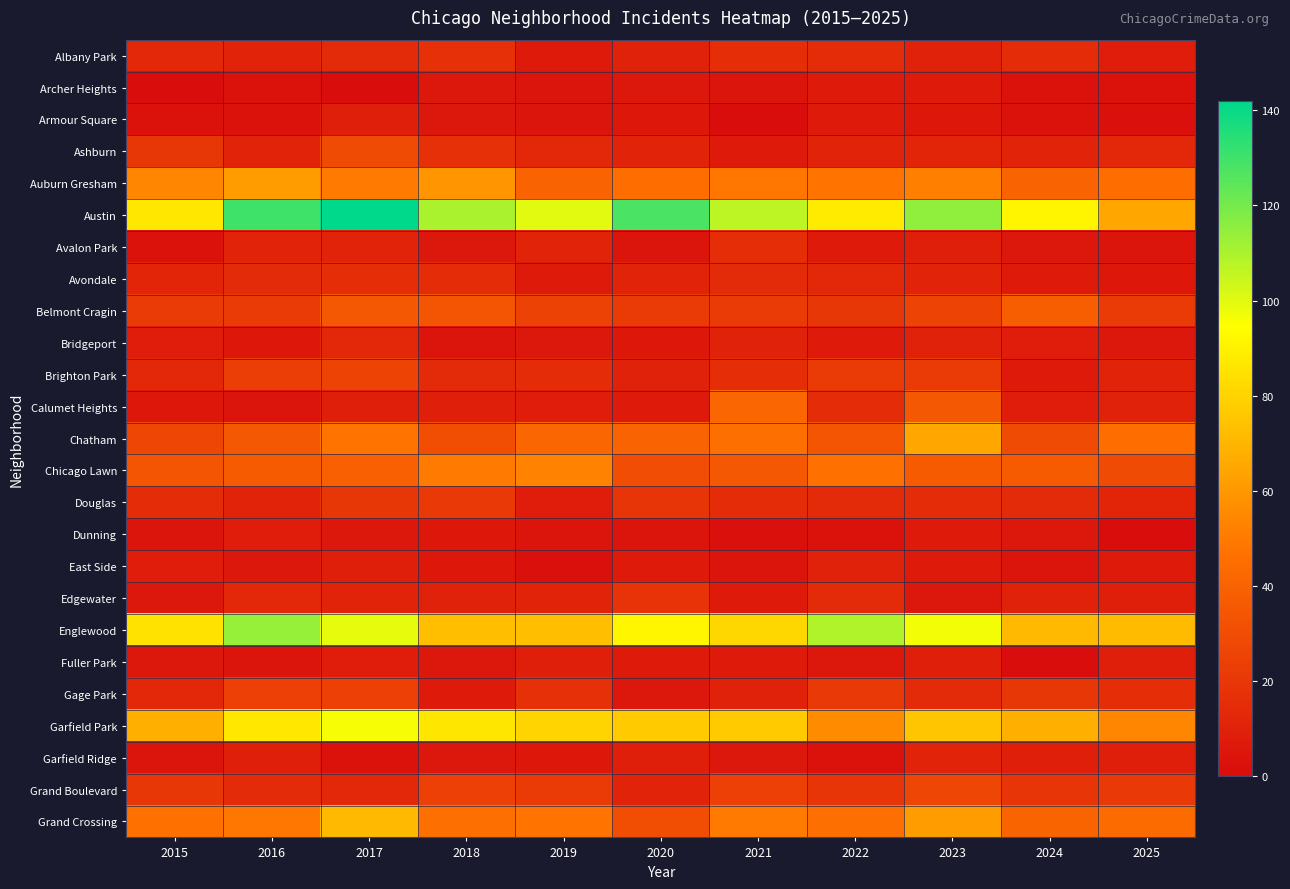

Reading left to right, transcribe all the data shown in this chart.

Albany Park: 2015=13	2016=11	2017=14	2018=17	2019=7	2020=10	2021=16	2022=15	2023=10	2024=15	2025=8
Archer Heights: 2015=1	2016=3	2017=1	2018=5	2019=4	2020=5	2021=4	2022=7	2023=7	2024=3	2025=3
Armour Square: 2015=3	2016=3	2017=9	2018=5	2019=4	2020=6	2021=1	2022=7	2023=6	2024=3	2025=2
Ashburn: 2015=20	2016=11	2017=29	2018=17	2019=13	2020=11	2021=7	2022=11	2023=12	2024=11	2025=13
Auburn Gresham: 2015=54	2016=62	2017=50	2018=59	2019=40	2020=45	2021=49	2022=48	2023=52	2024=40	2025=45
Austin: 2015=87	2016=130	2017=142	2018=110	2019=100	2020=128	2021=107	2022=88	2023=115	2024=91	2025=65
Avalon Park: 2015=3	2016=11	2017=11	2018=5	2019=11	2020=4	2021=16	2022=7	2023=9	2024=5	2025=4
Avondale: 2015=12	2016=14	2017=16	2018=15	2019=7	2020=11	2021=14	2022=13	2023=11	2024=7	2025=6
Belmont Cragin: 2015=22	2016=22	2017=35	2018=34	2019=25	2020=22	2021=22	2022=20	2023=26	2024=38	2025=22
Bridgeport: 2015=8	2016=6	2017=13	2018=4	2019=5	2020=6	2021=10	2022=7	2023=10	2024=8	2025=5
Brighton Park: 2015=13	2016=23	2017=26	2018=14	2019=15	2020=10	2021=16	2022=22	2023=22	2024=7	2025=11
Calumet Heights: 2015=6	2016=4	2017=9	2018=9	2019=8	2020=7	2021=42	2022=15	2023=35	2024=8	2025=10
Chatham: 2015=27	2016=35	2017=48	2018=31	2019=42	2020=40	2021=46	2022=34	2023=65	2024=29	2025=45
Chicago Lawn: 2015=34	2016=37	2017=39	2018=50	2019=53	2020=30	2021=35	2022=47	2023=37	2024=37	2025=29
Douglas: 2015=15	2016=11	2017=20	2018=21	2019=8	2020=19	2021=15	2022=14	2023=15	2024=14	2025=12
Dunning: 2015=4	2016=8	2017=5	2018=6	2019=4	2020=4	2021=2	2022=3	2023=7	2024=5	2025=1
East Side: 2015=8	2016=5	2017=9	2018=6	2019=2	2020=7	2021=4	2022=10	2023=7	2024=4	2025=7
Edgewater: 2015=5	2016=13	2017=11	2018=10	2019=11	2020=18	2021=7	2022=14	2023=5	2024=10	2025=9
Englewood: 2015=85	2016=114	2017=99	2018=73	2019=73	2020=92	2021=81	2022=109	2023=97	2024=71	2025=72
Fuller Park: 2015=5	2016=4	2017=8	2018=5	2019=9	2020=7	2021=7	2022=5	2023=9	2024=1	2025=9
Gage Park: 2015=13	2016=24	2017=24	2018=7	2019=17	2020=5	2021=10	2022=21	2023=14	2024=20	2025=16
Garfield Park: 2015=68	2016=87	2017=96	2018=86	2019=80	2020=77	2021=77	2022=56	2023=75	2024=68	2025=54
Garfield Ridge: 2015=4	2016=9	2017=3	2018=5	2019=6	2020=9	2021=5	2022=3	2023=11	2024=9	2025=9
Grand Boulevard: 2015=20	2016=14	2017=13	2018=24	2019=22	2020=11	2021=24	2022=19	2023=27	2024=19	2025=21
Grand Crossing: 2015=47	2016=49	2017=71	2018=46	2019=48	2020=31	2021=50	2022=46	2023=62	2024=41	2025=44